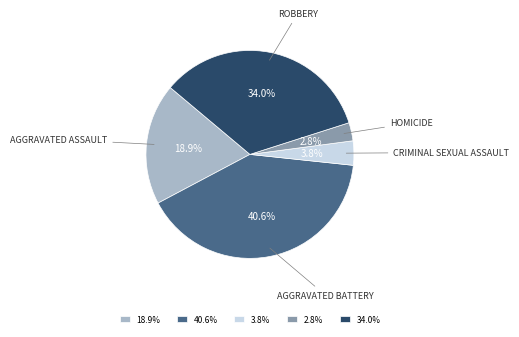

How much of the chart is everything except 34.0%?

66.0%